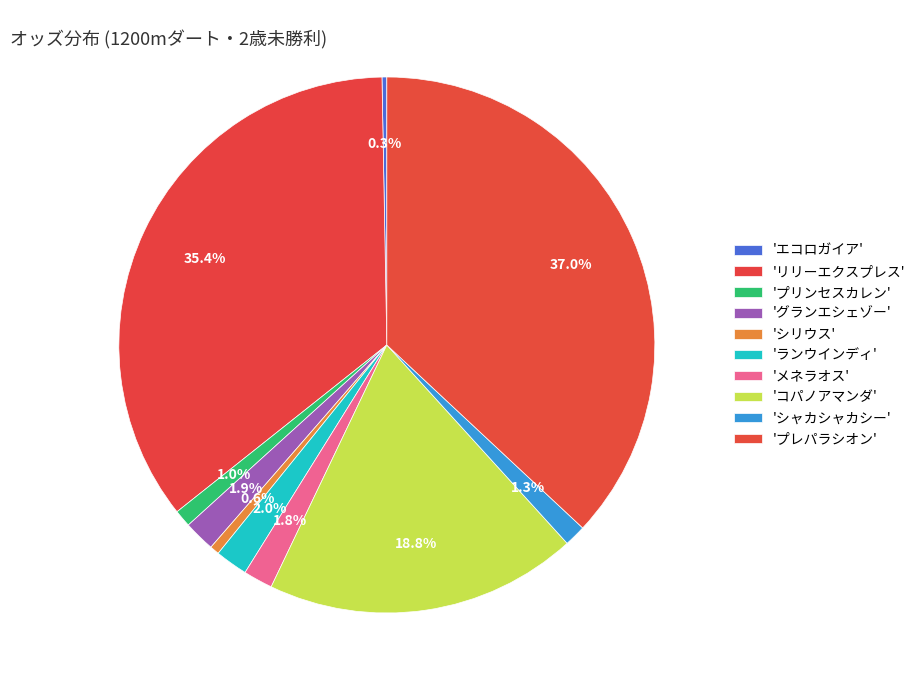

How many slices are in this pie chart?

10